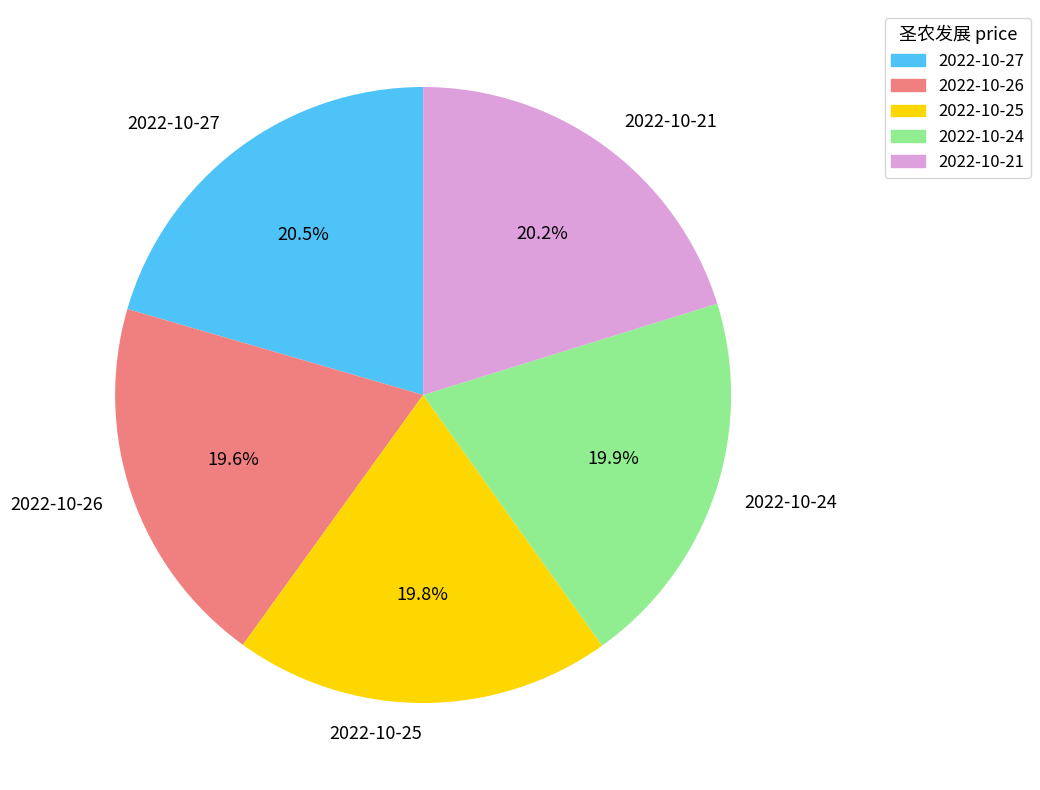

Is it true that 2022-10-21 is 20% of the pie?

True